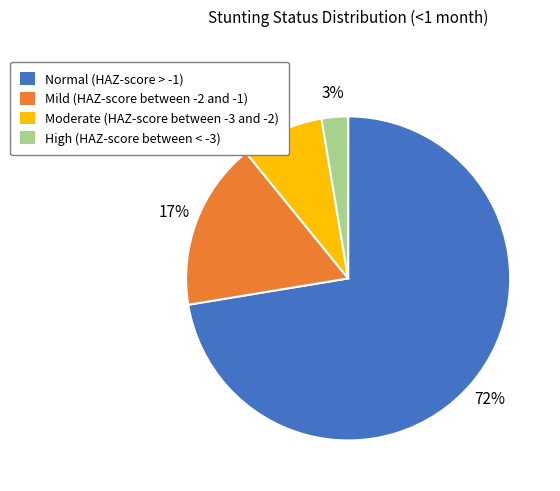

To the nearest percent, what is the difference between the Normal (HAZ-score > -1) and Moderate (HAZ-score between -3 and -2) slice percentages?

64%